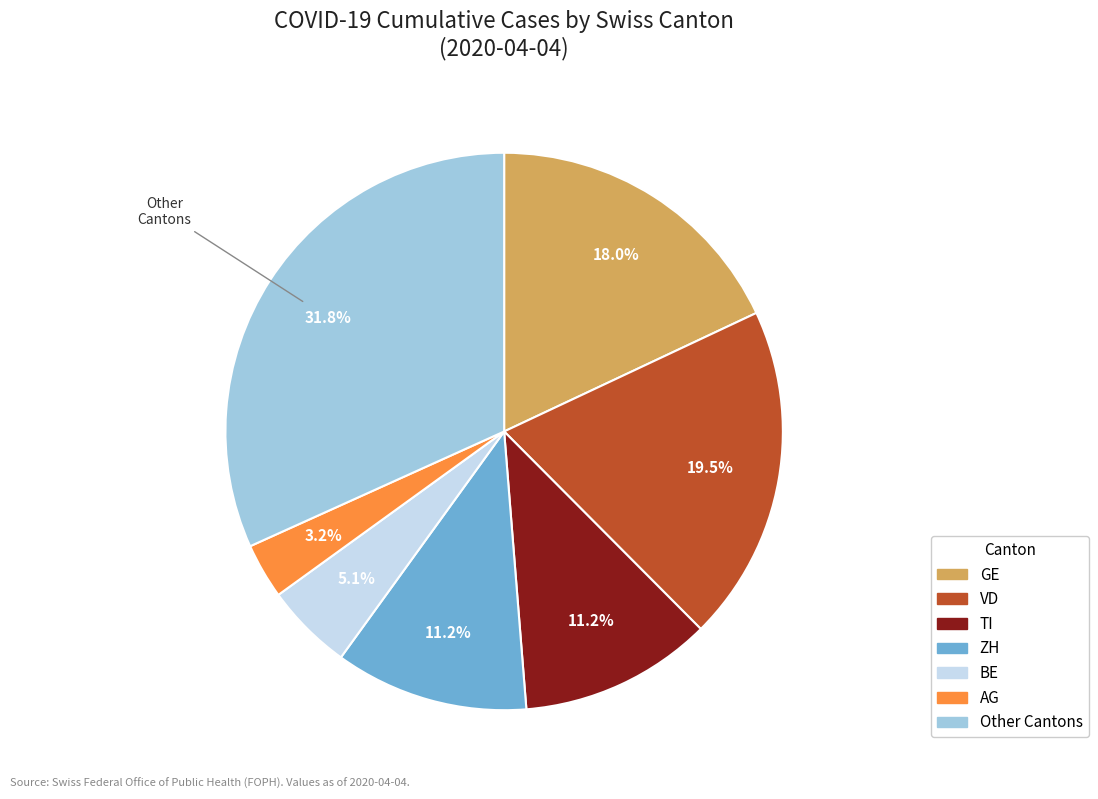

Is there any slice that represents more than half of the pie?

No